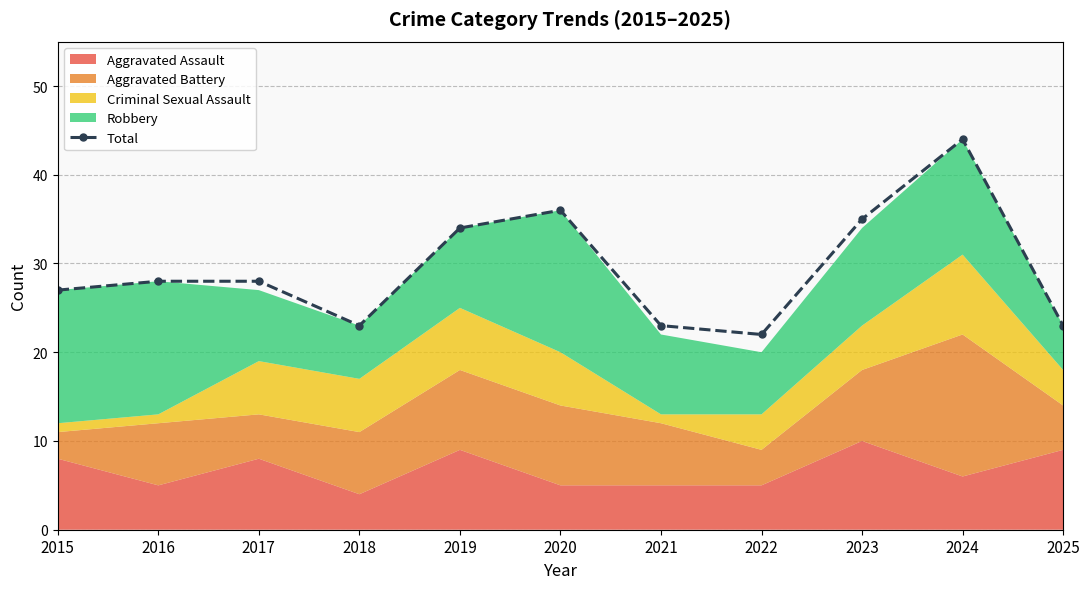

What is the sum of the values at 2021 and 2015?

50